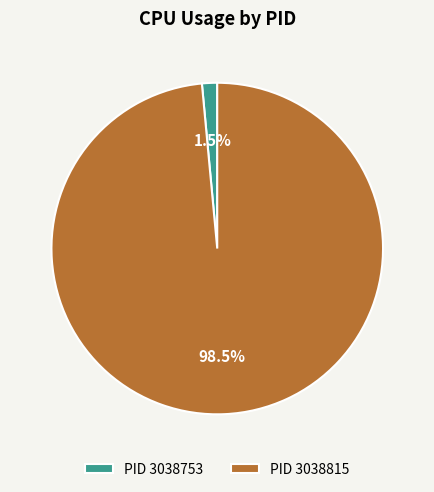

Is there a majority slice in this chart?

Yes